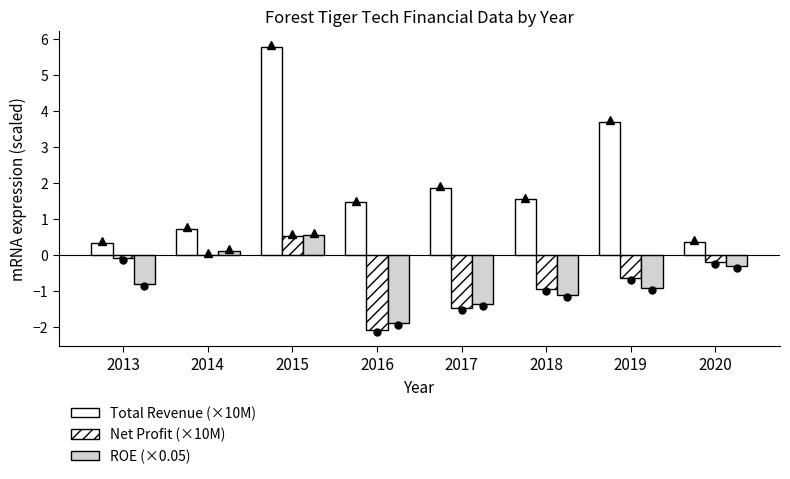

What is the value of the Total Revenue (×10M) bar at the 2nd from the left?

0.7